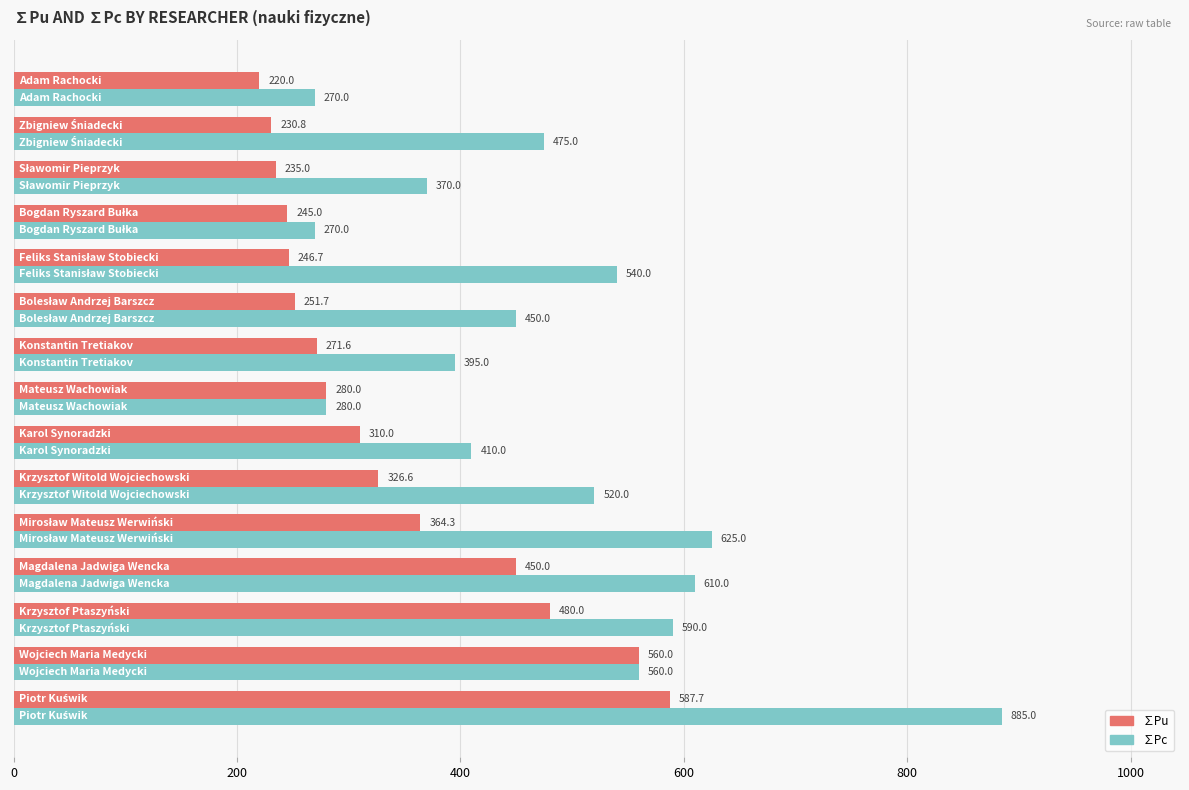

What is the lowest value of the ∑Pu series?

220.0